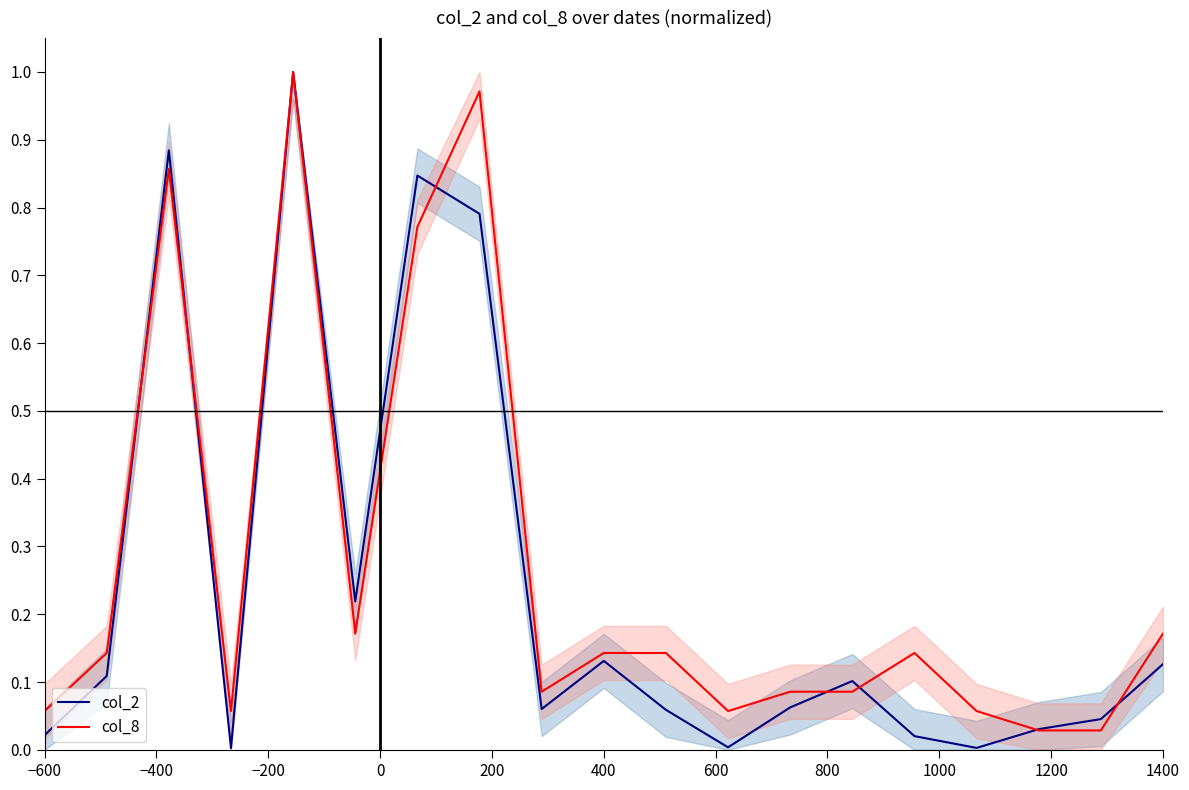

Is the value of col_2 at 400 greater than the value of col_8 at 200?

No